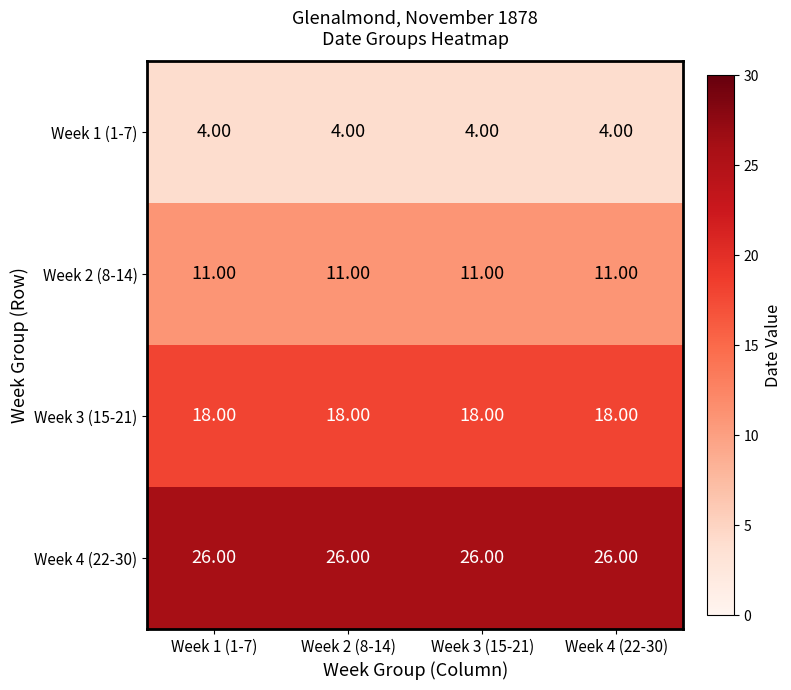

What is the total value across all series at Week 3 (15-21)?

59